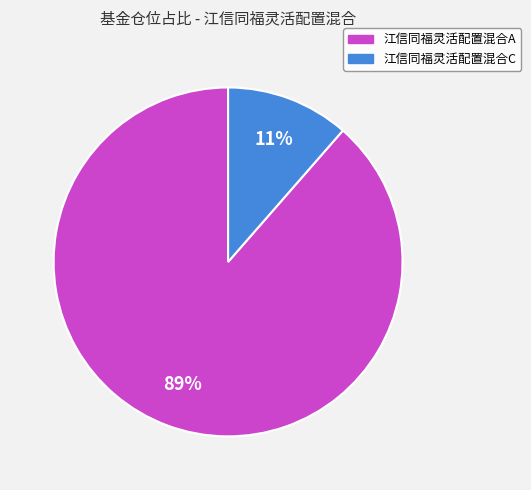

Is it true that 江信同福灵活配置混合C is 17% of the pie?

False